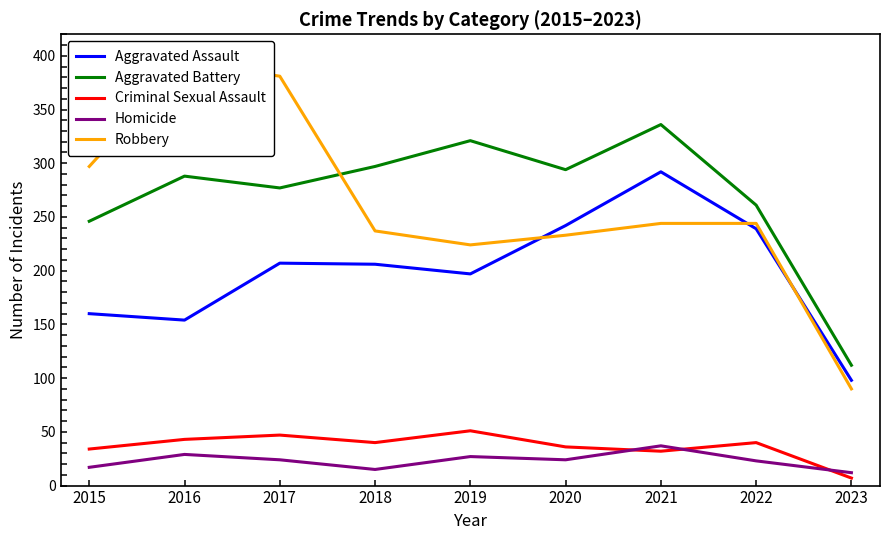

True or false: Aggravated Battery and Criminal Sexual Assault cross at least once.

False